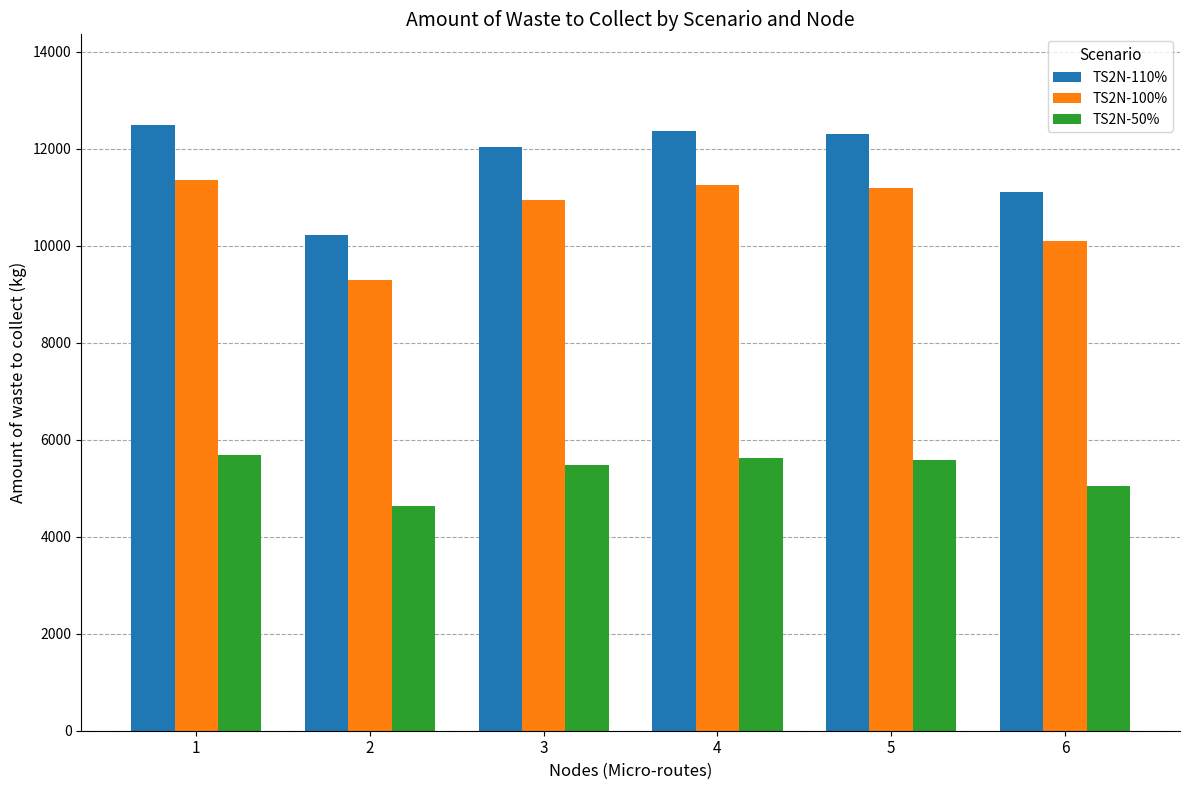

At which label is TS2N-100% closest to 10318?

6